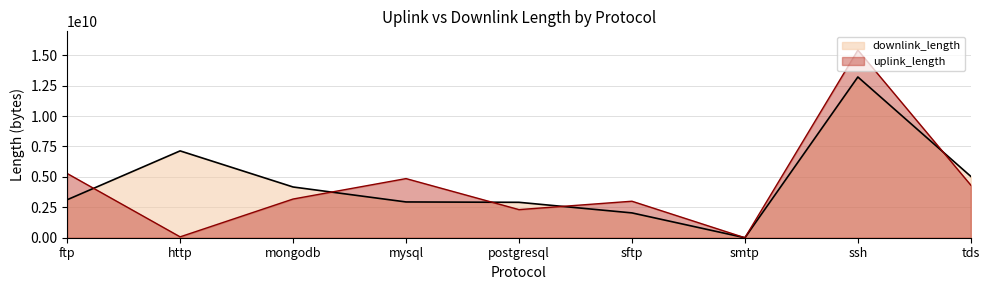

Which series ends up on top after the final intersection of downlink_length and uplink_length?

downlink_length